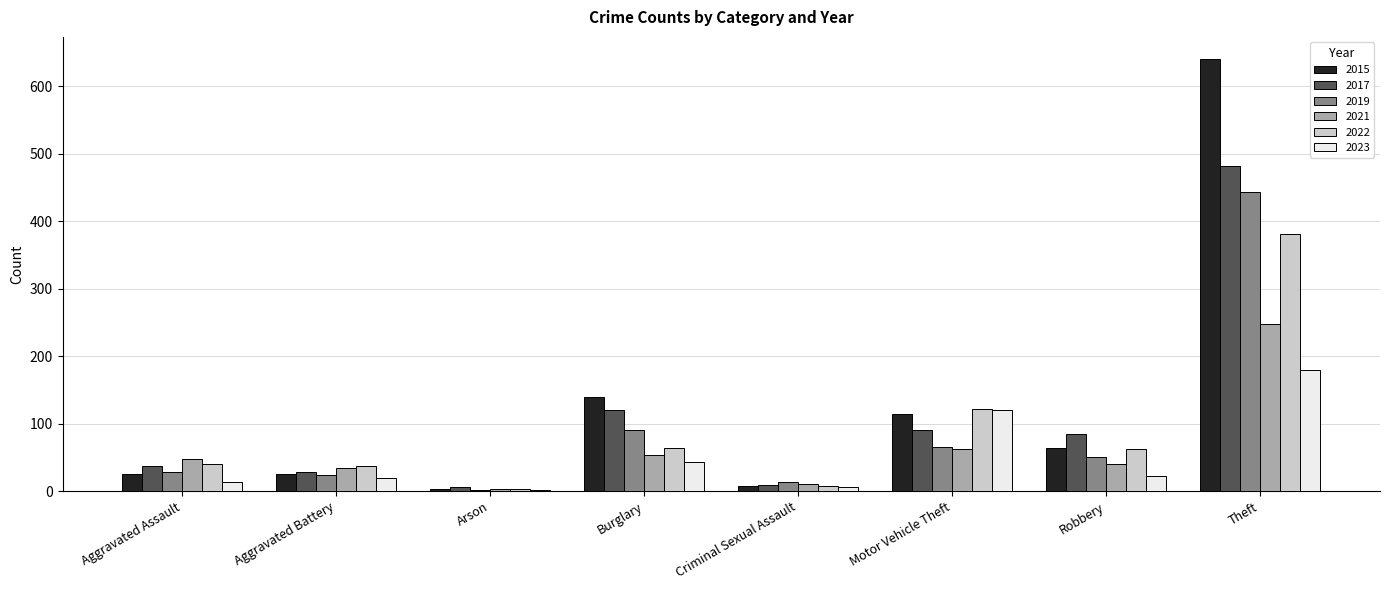

Does the chart contain stacked bars?

No